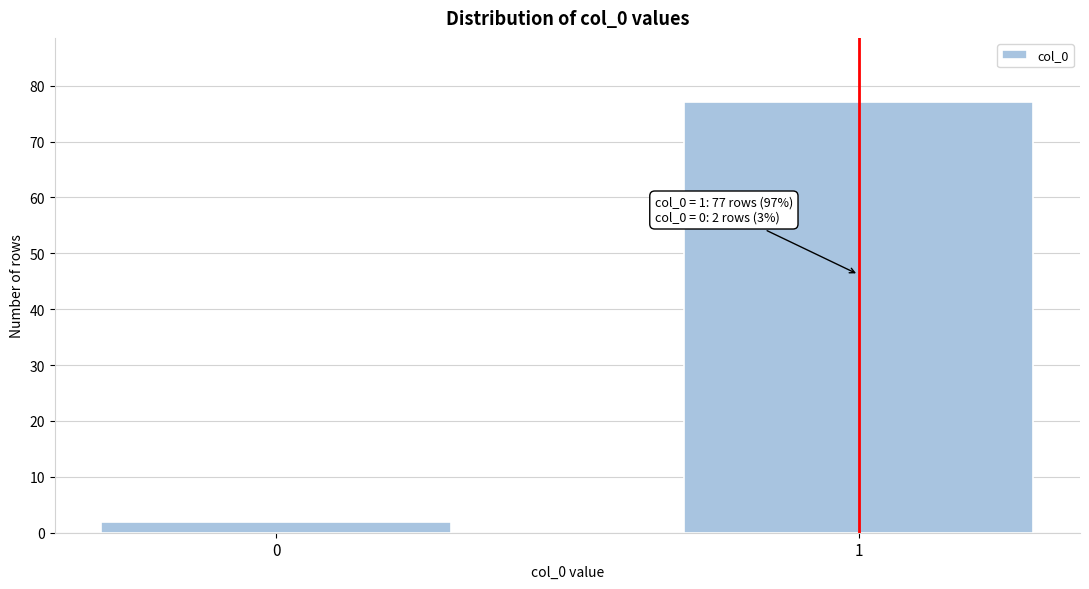

Reading right to left, what are all the values shown in this chart?

1=77	0=2